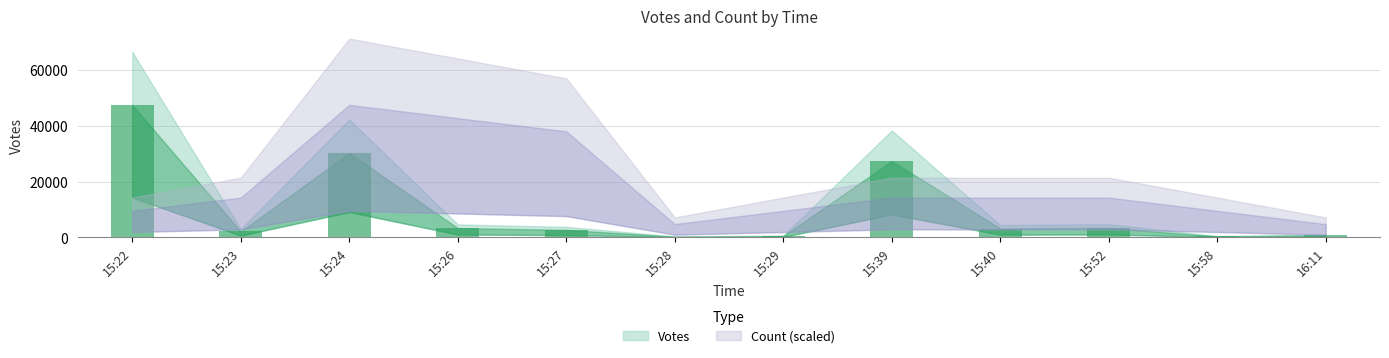

What is the label of the 8th bar from the left?

15:39